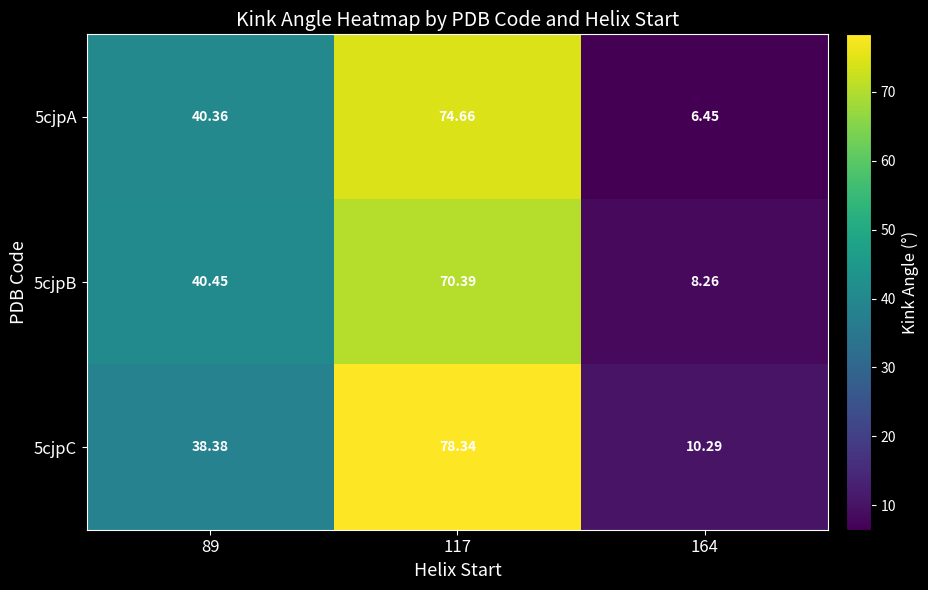

Is the value of 5cjpB at 89 greater than the value of 5cjpA at 164?

Yes